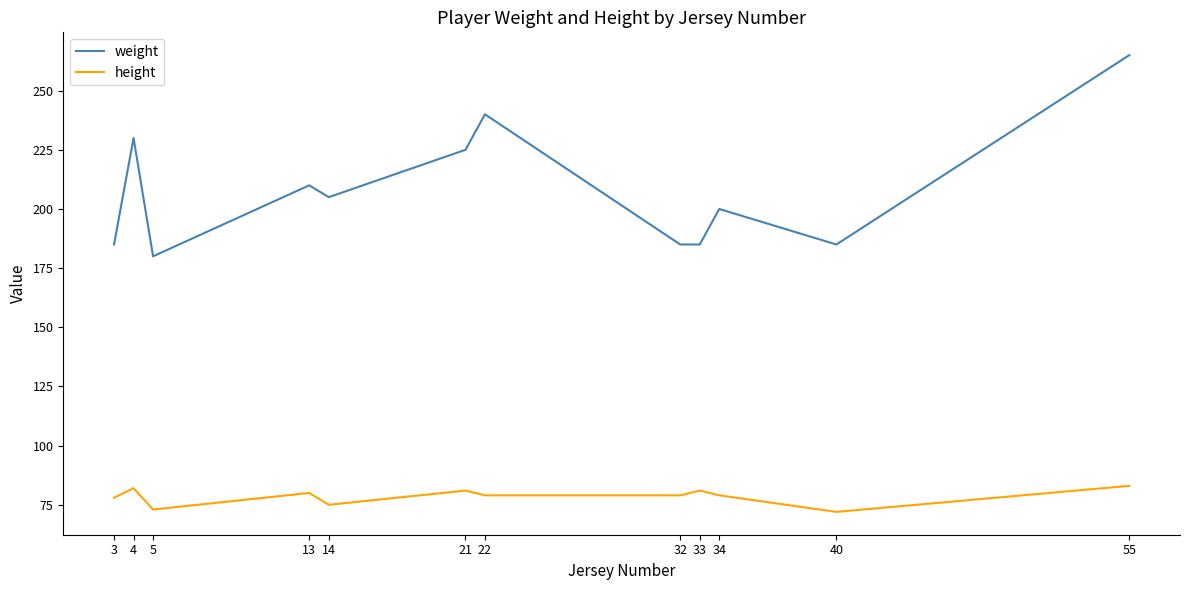

What is the maximum value shown in the chart?

265